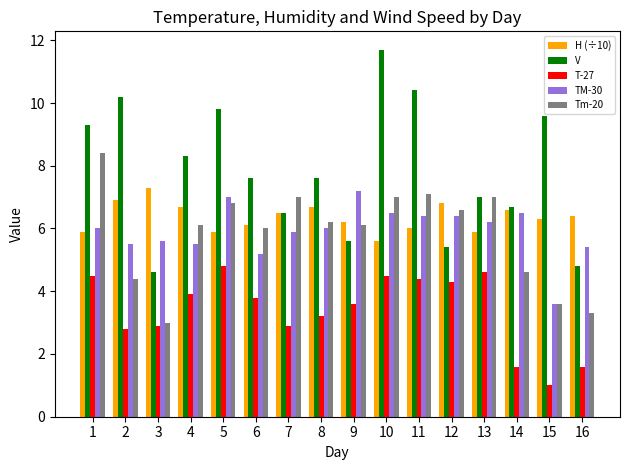

Reading left to right, transcribe all the data shown in this chart.

H (÷10): 1=5.9	2=6.9	3=7.3	4=6.7	5=5.9	6=6.1	7=6.5	8=6.7	9=6.2	10=5.6	11=6.0	12=6.8	13=5.9	14=6.6	15=6.3	16=6.4
V: 1=9.3	2=10.2	3=4.6	4=8.3	5=9.8	6=7.6	7=6.5	8=7.6	9=5.6	10=11.7	11=10.4	12=5.4	13=7.0	14=6.7	15=9.6	16=4.8
T-27: 1=4.5	2=2.8	3=2.9	4=3.9	5=4.8	6=3.8	7=2.9	8=3.2	9=3.6	10=4.5	11=4.4	12=4.3	13=4.6	14=1.6	15=1.0	16=1.6
TM-30: 1=6.0	2=5.5	3=5.6	4=5.5	5=7.0	6=5.2	7=5.9	8=6.0	9=7.2	10=6.5	11=6.4	12=6.4	13=6.2	14=6.5	15=3.6	16=5.4
Tm-20: 1=8.4	2=4.4	3=3.0	4=6.1	5=6.8	6=6.0	7=7.0	8=6.2	9=6.1	10=7.0	11=7.1	12=6.6	13=7.0	14=4.6	15=3.6	16=3.3